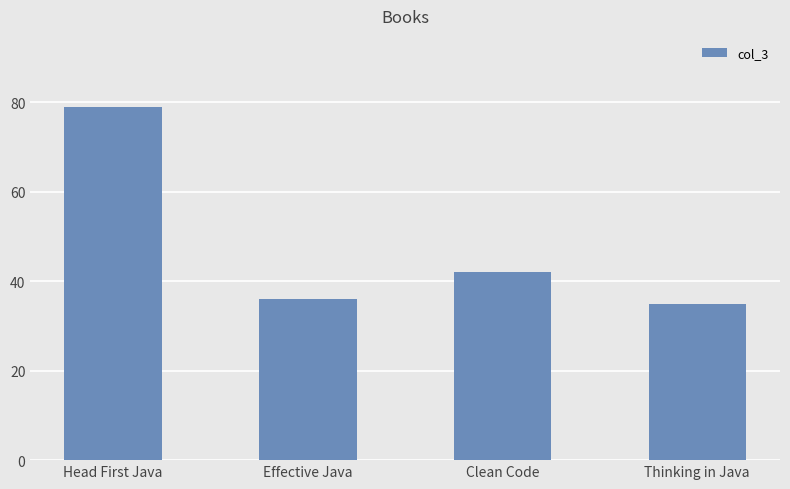

Rank the categories by value from highest to lowest.

Head First Java, Clean Code, Effective Java, Thinking in Java